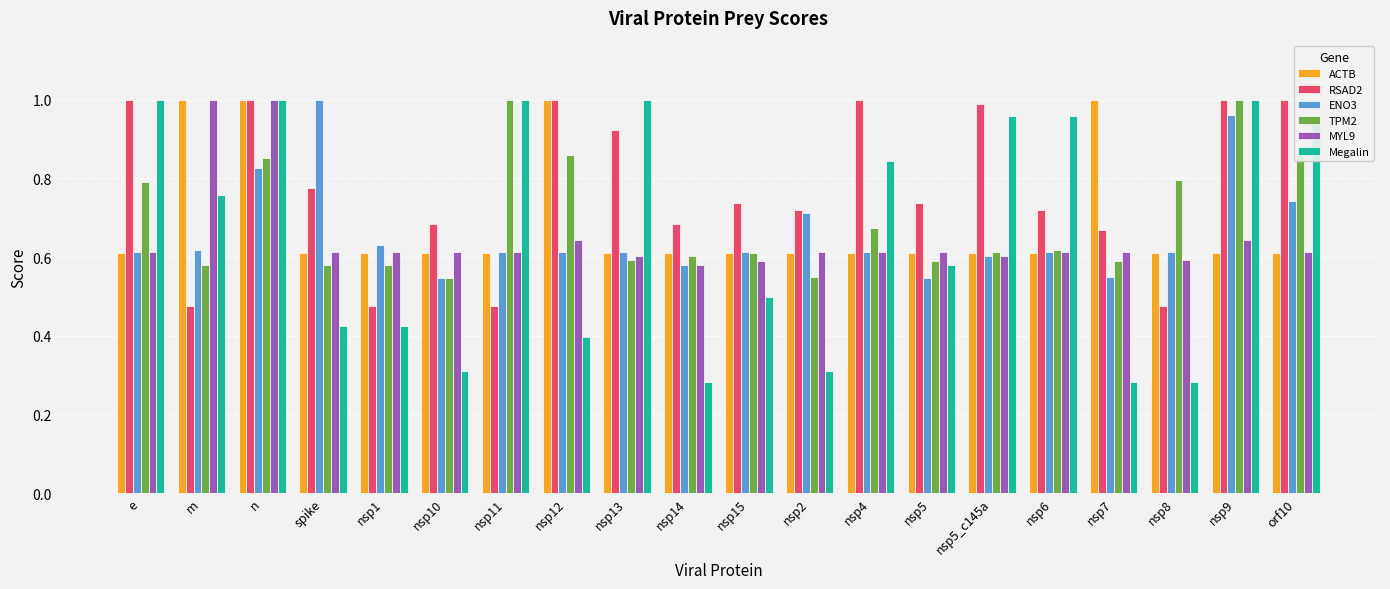

What position from the left is nsp4?

13